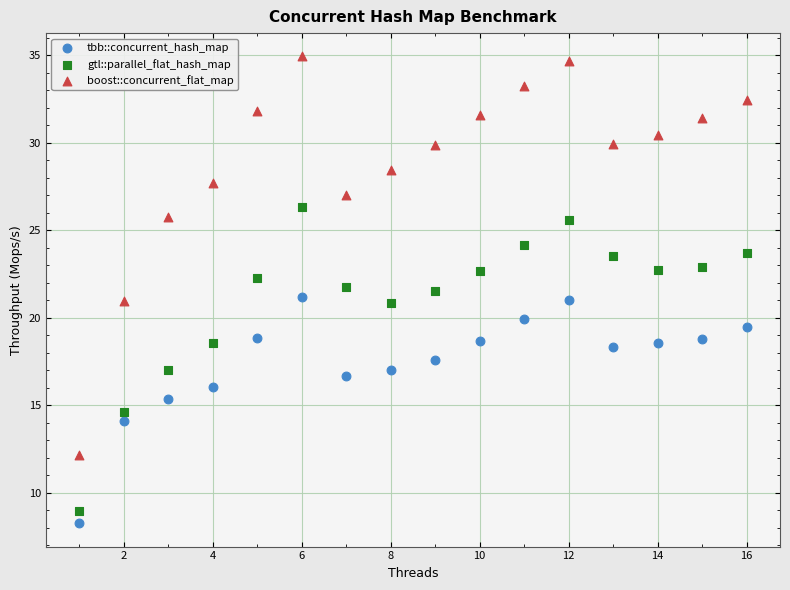

Across all data points, what is the range of X values (max minus min)?

15.0